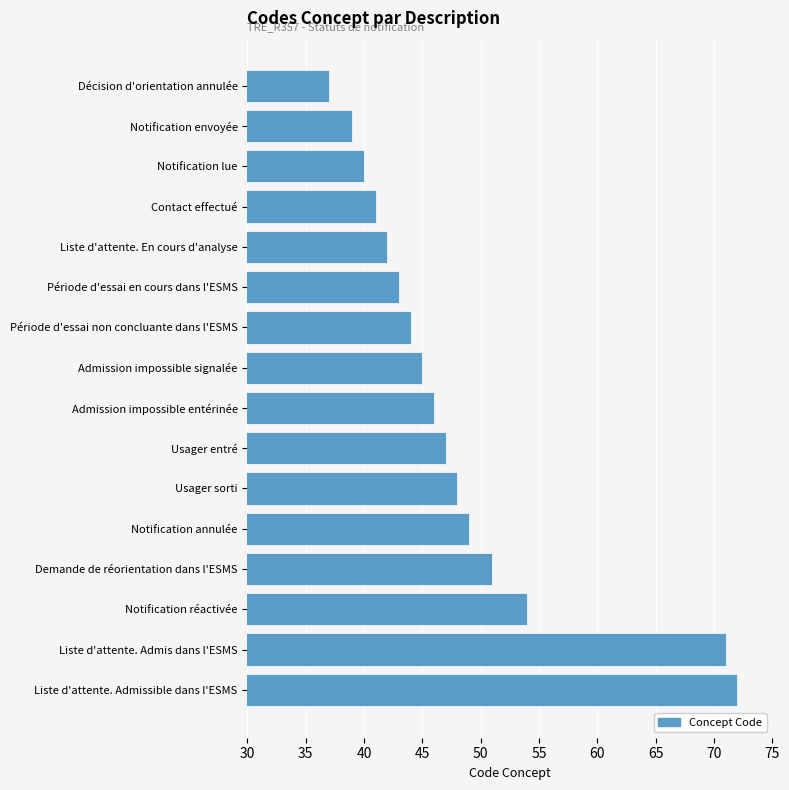

At which category does the chart reach its minimum across all series?

Décision d'orientation annulée